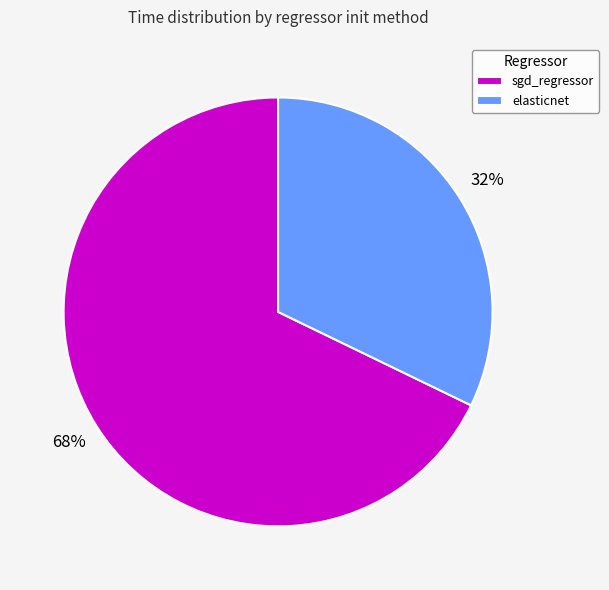

Rank the categories by value from highest to lowest.

sgd_regressor, elasticnet